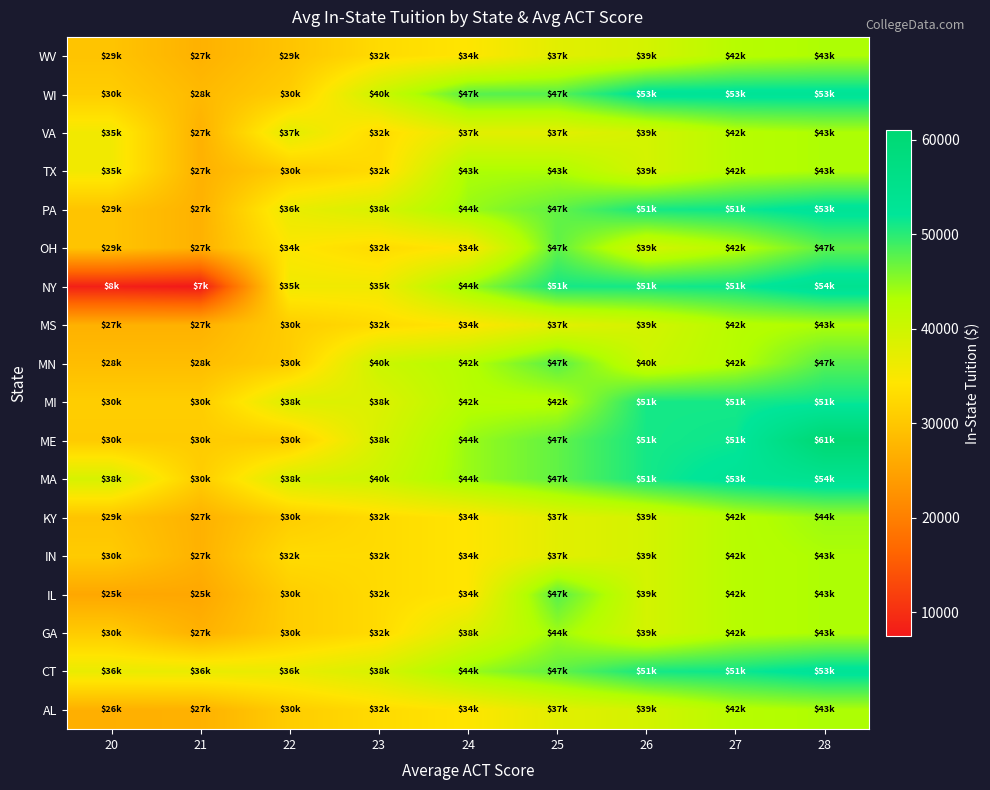

Between 23 and 21, which is larger?

23